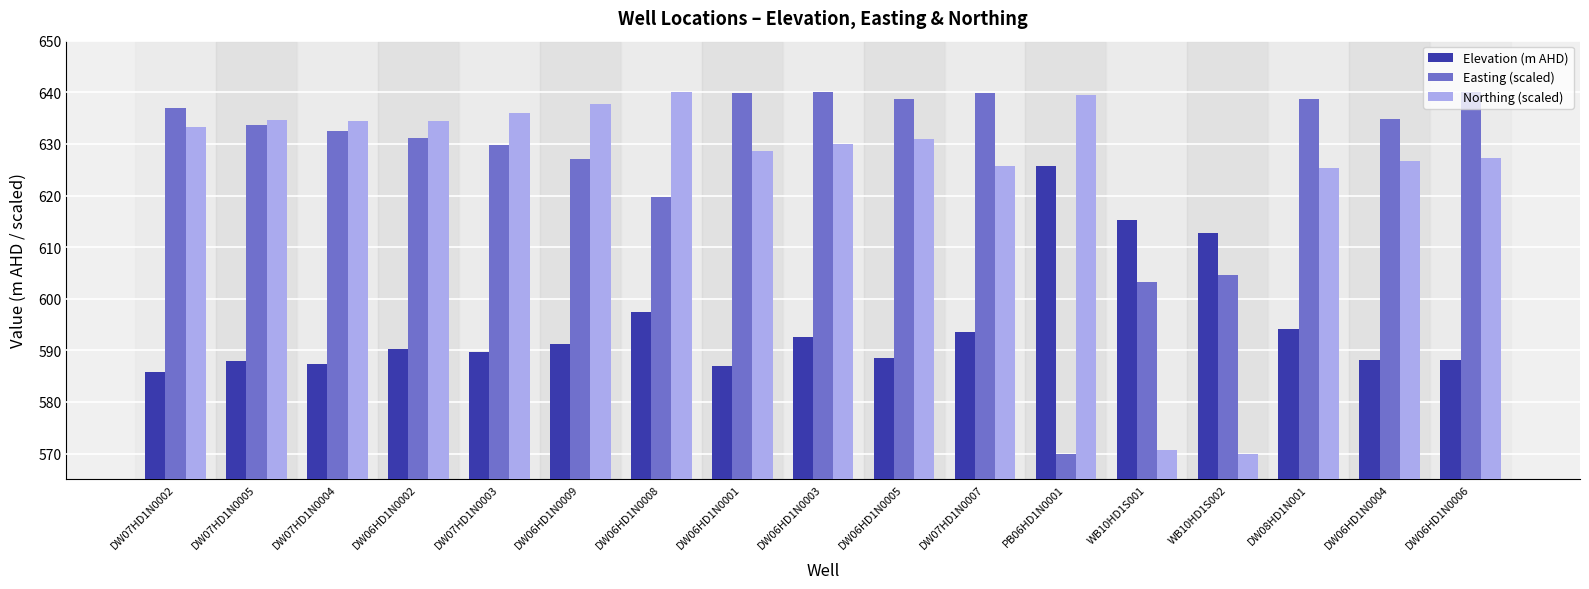

What are all the series names shown in the legend?

Elevation (m AHD), Easting (scaled), Northing (scaled)